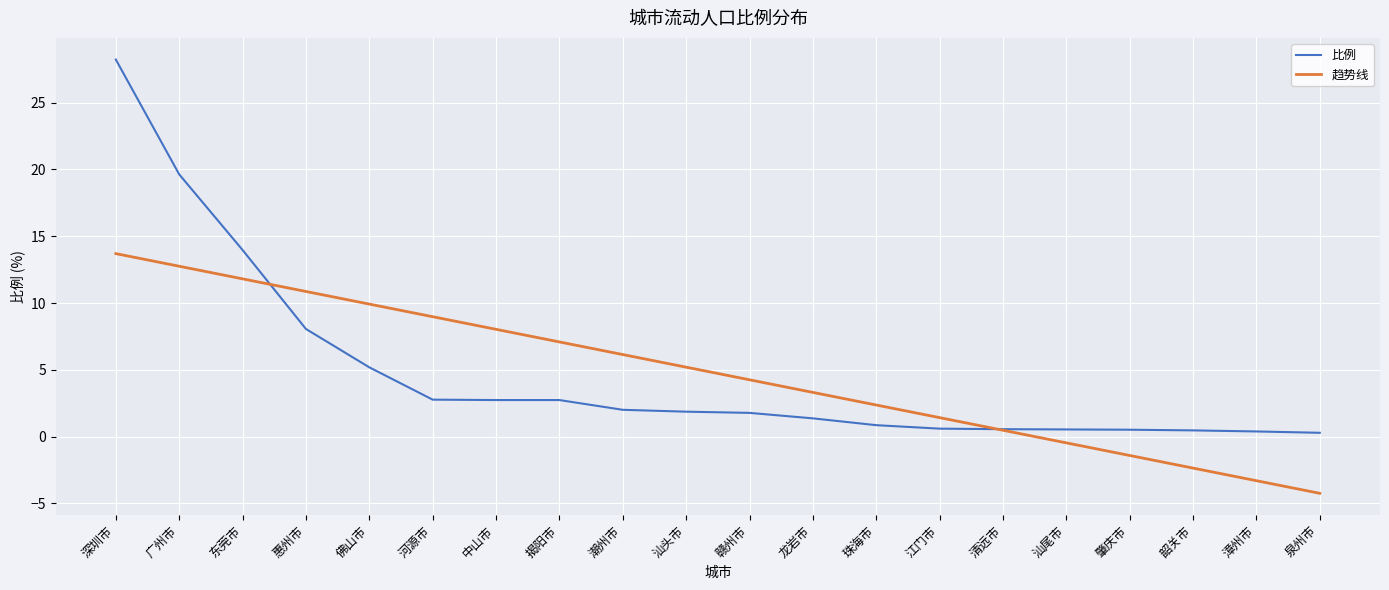

What is the difference between the 比例 values at 惠州市 and 深圳市?

20.2